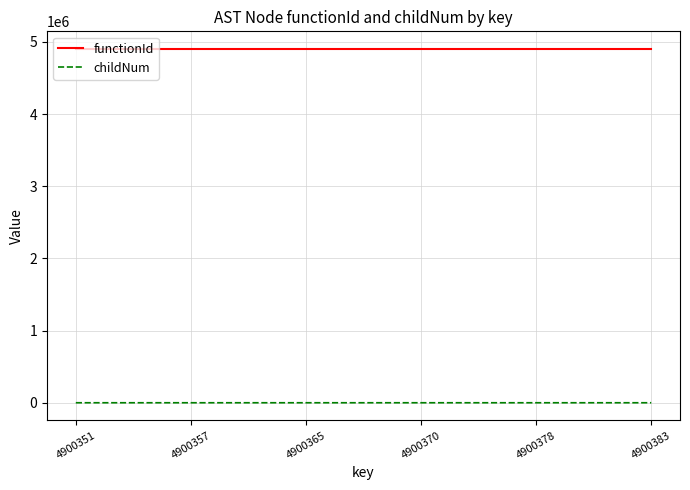

In childNum, how many points are higher than both neighbors (excluding endpoints)?

2